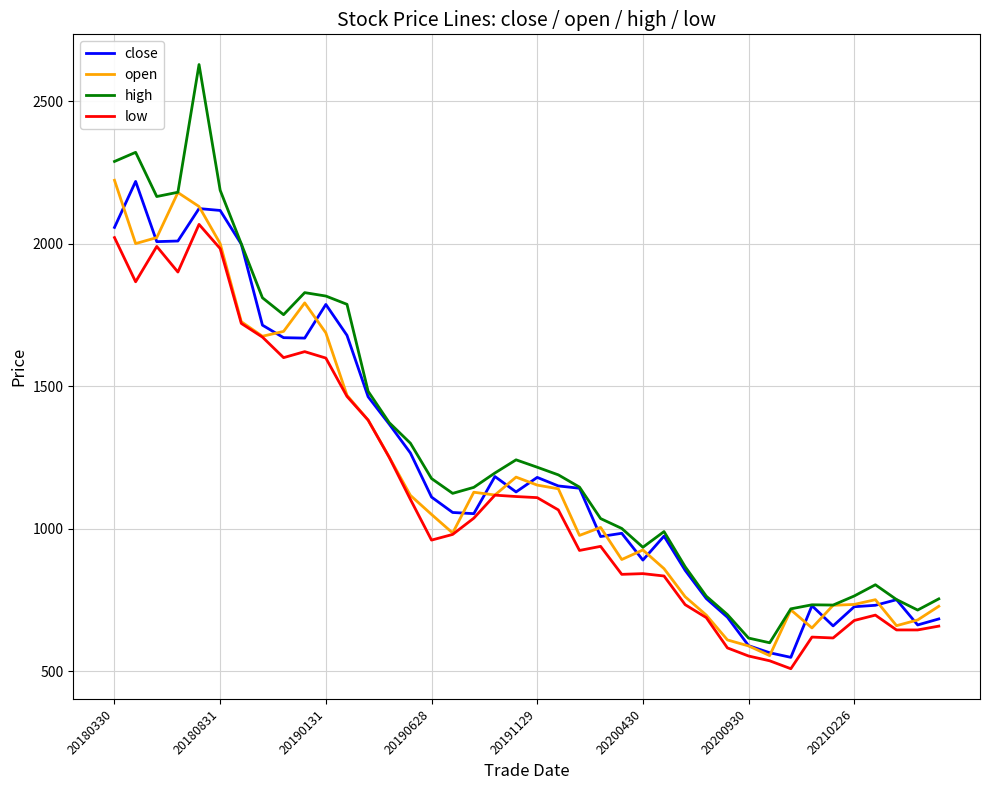

What is the average value of the low series?

1129.0